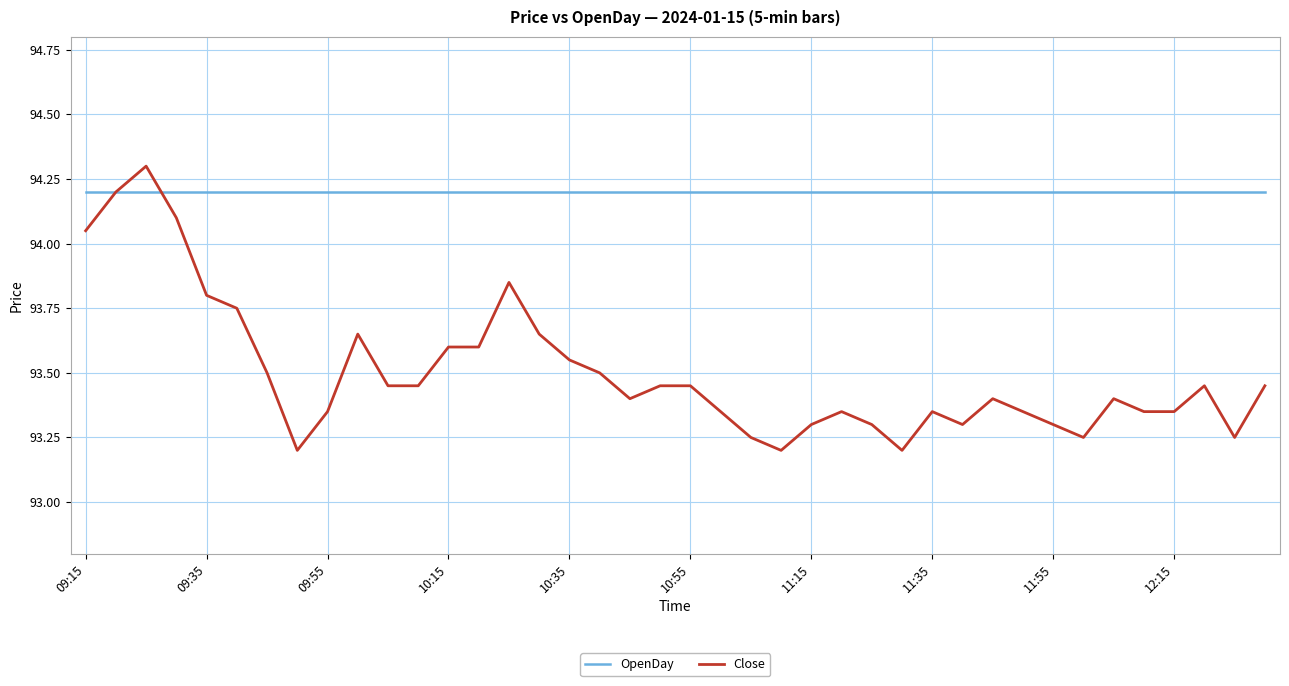

Which series has the largest range (max minus min)?

Close